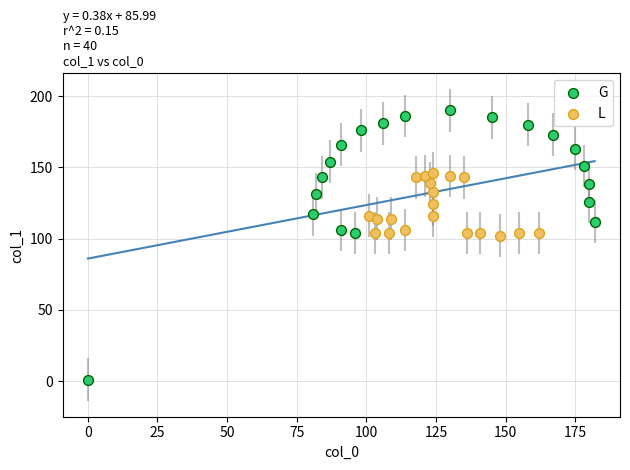

Which series reaches the minimum Y coordinate?

G